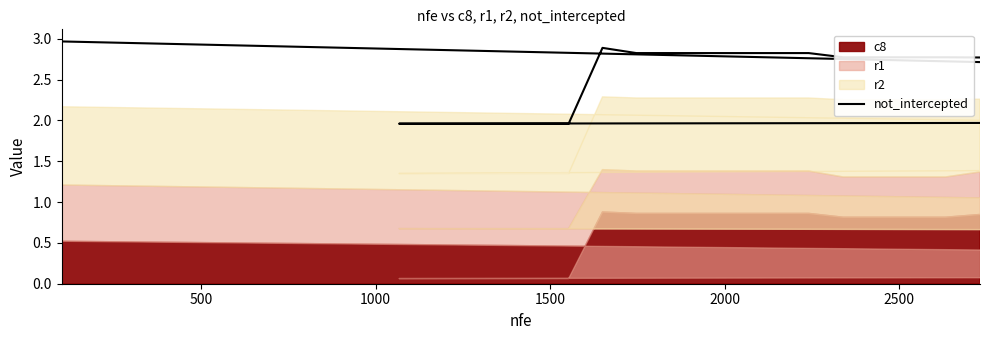

What is the greatest value displayed?

3.0